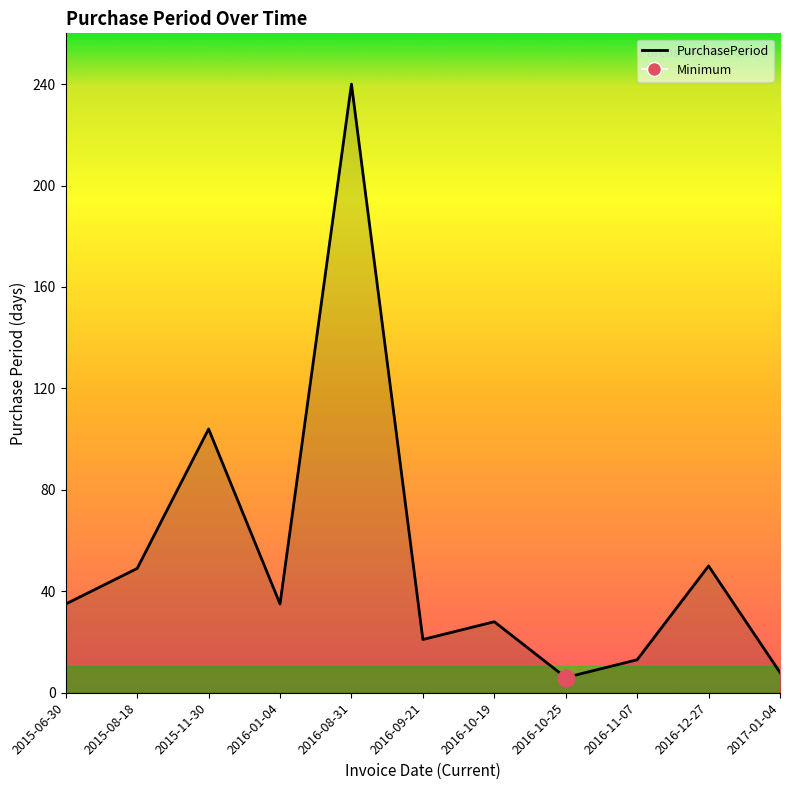

What is the maximum value shown in the chart?

240